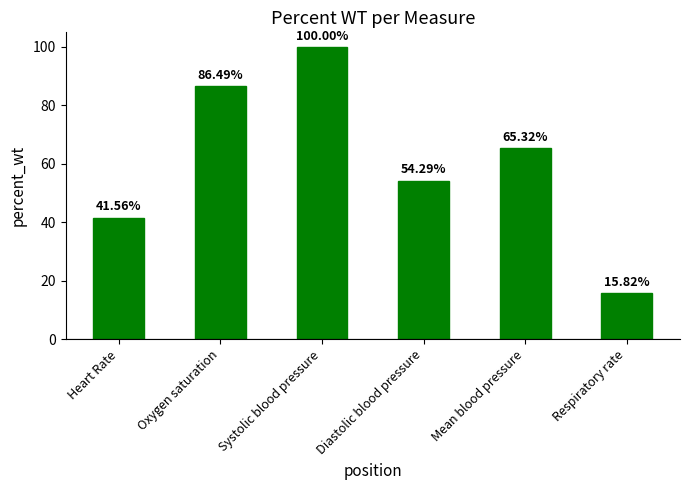

Does the chart contain any negative values?

No